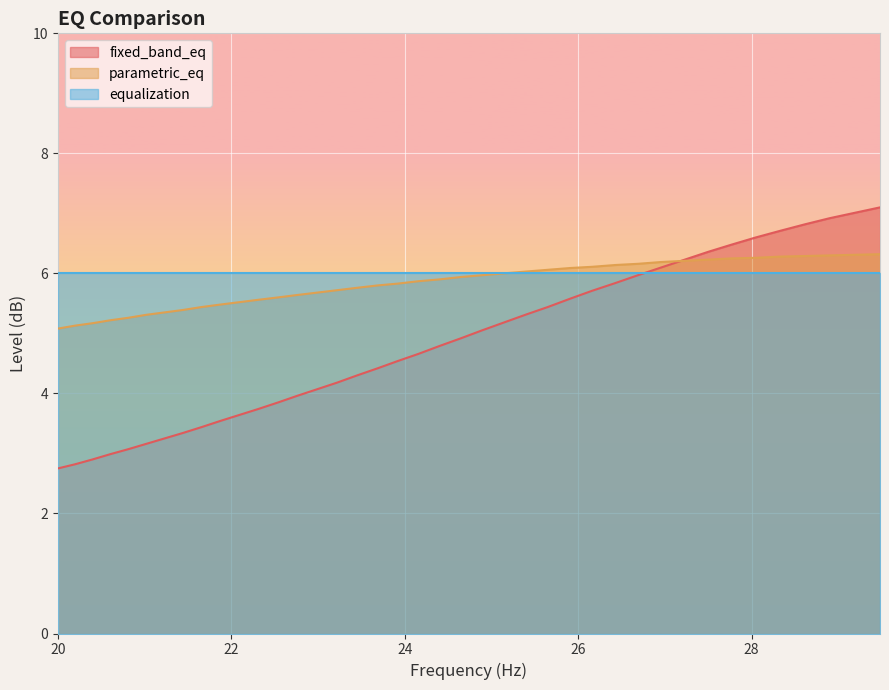

What are all the series names shown in the legend?

fixed_band_eq, parametric_eq, equalization